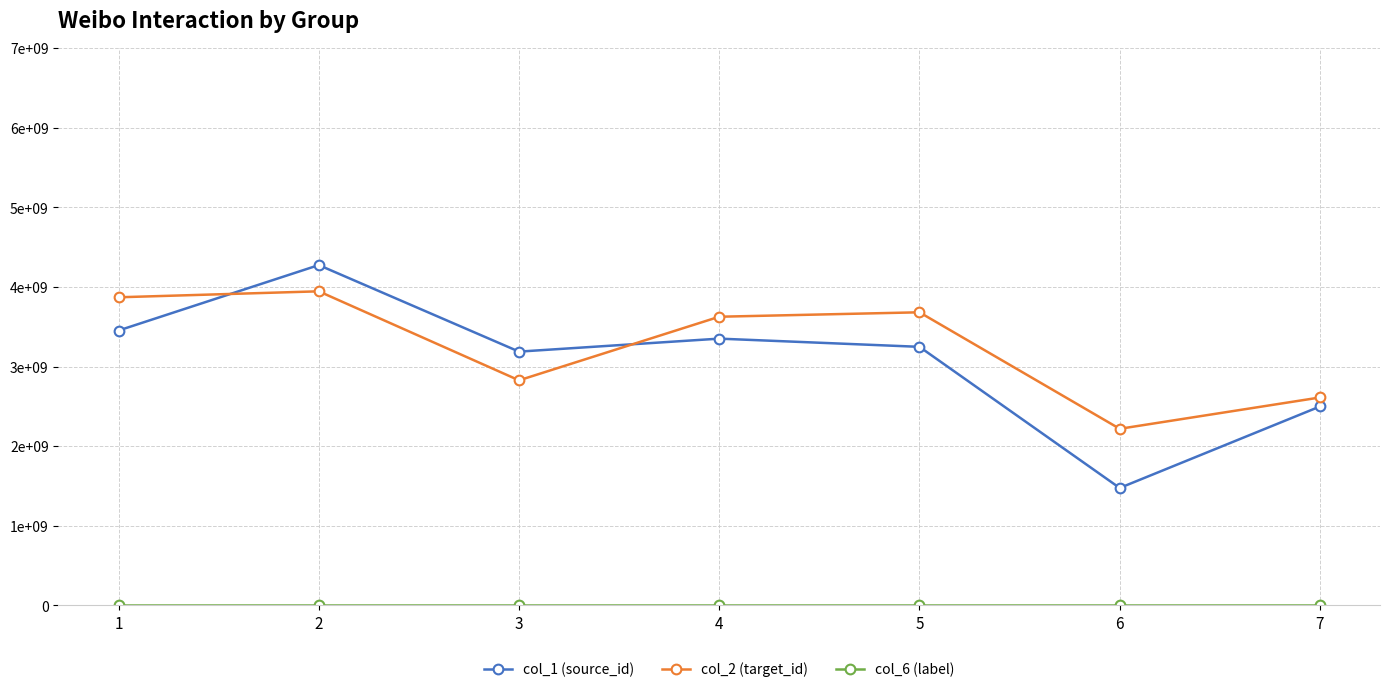

The col_6 (label) series shows 0.1 at 1. True or false?

False